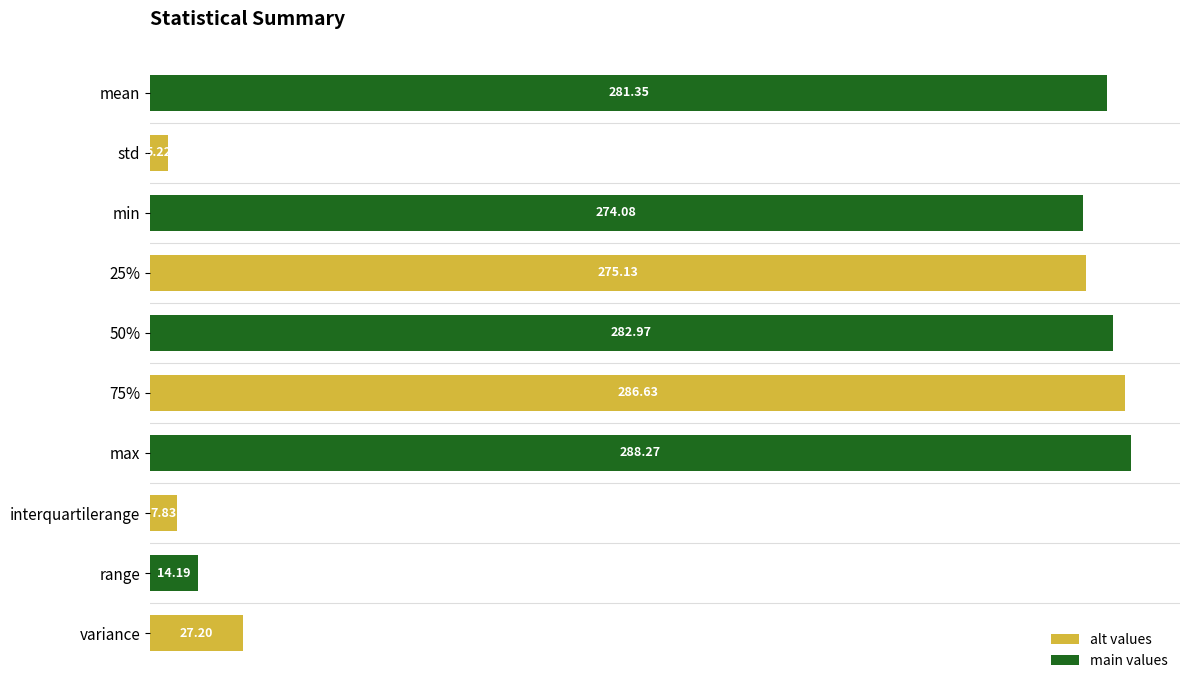

What is the sum of the values at 25% and interquartilerange?

283.0